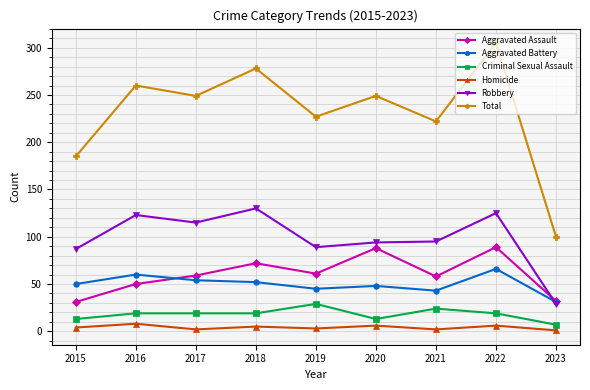

At which label is Robbery closest to 79?

2015